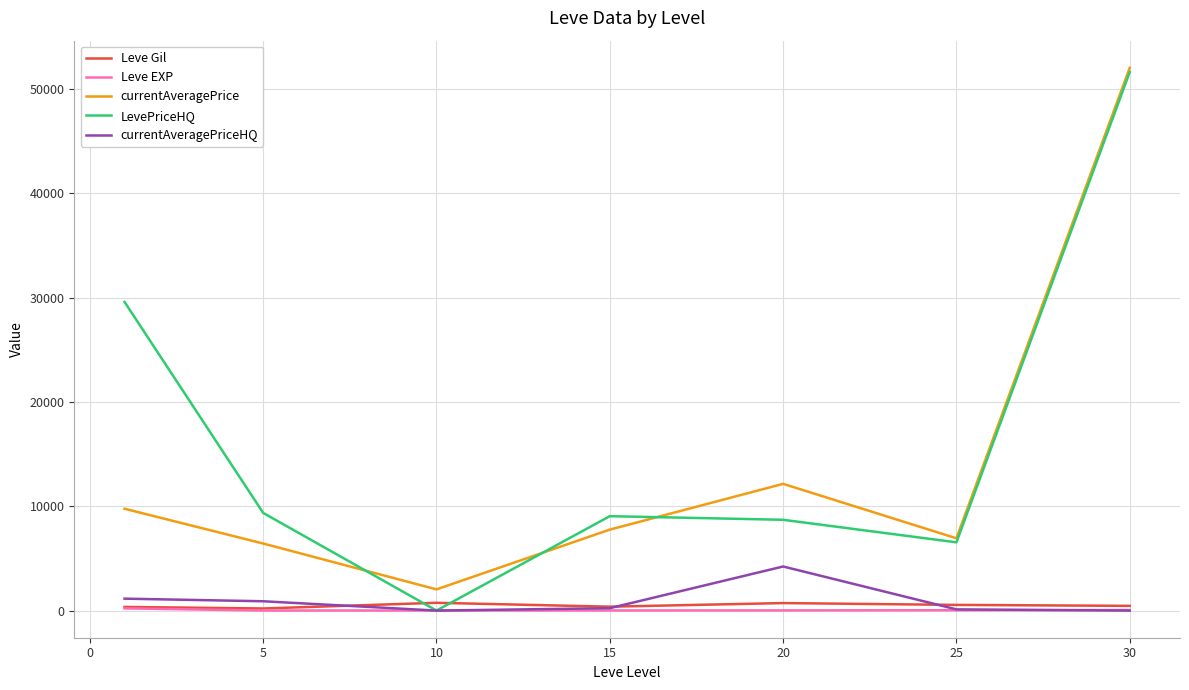

What is the minimum value for currentAveragePrice?

2032.7